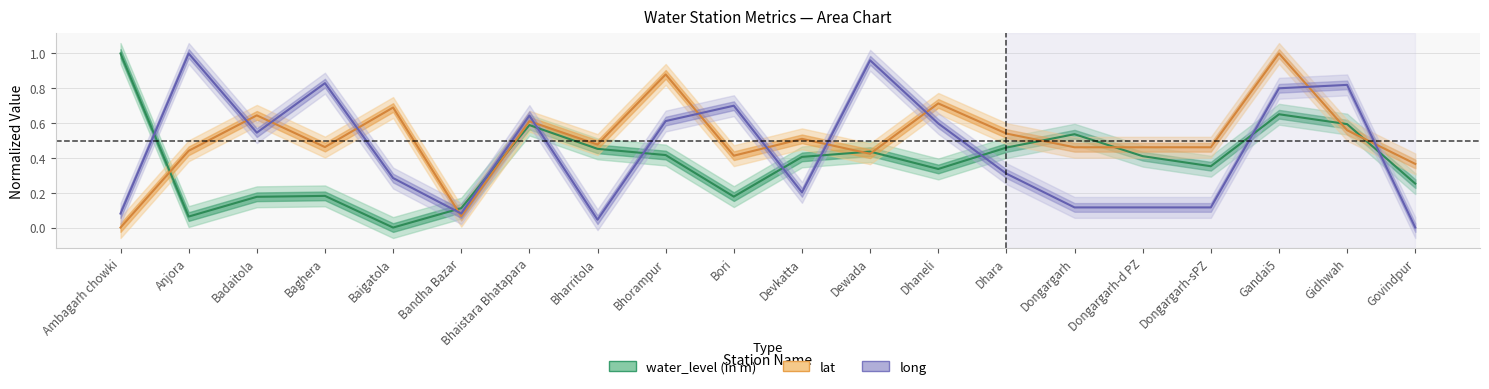

In lat, how many points are lower than both neighbors (excluding endpoints)?

5